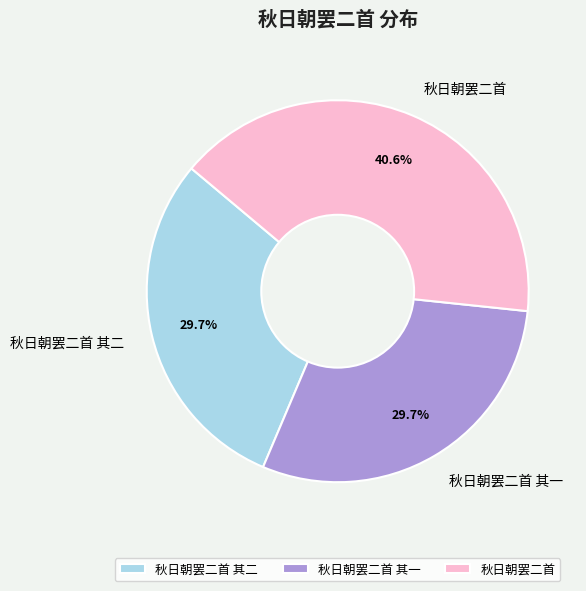

Which slice is the largest?

秋日朝罢二首